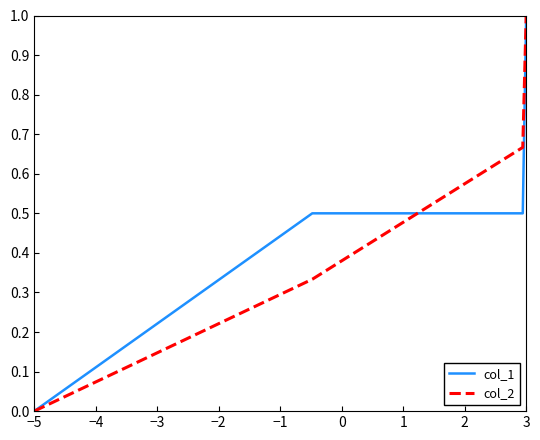

What is the sum of all col_1 values?

2.0